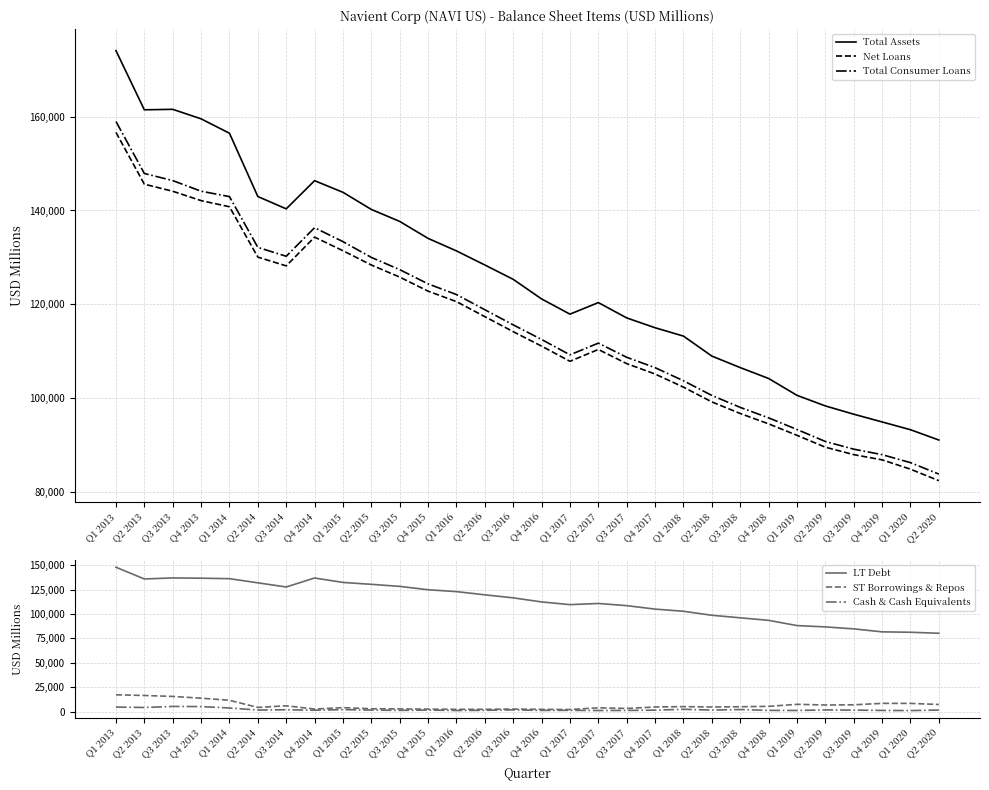

In Net Loans, how many points are higher than both neighbors (excluding endpoints)?

2